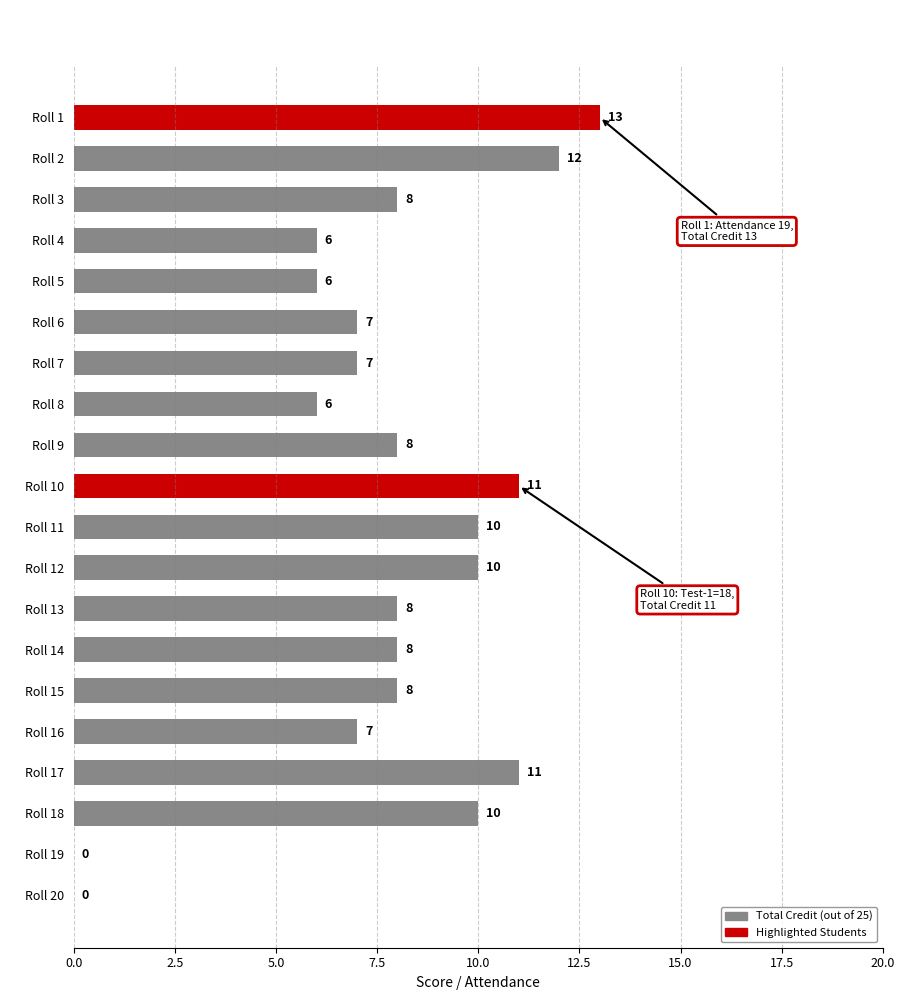

At which category does the chart reach its peak across all series?

Roll 1